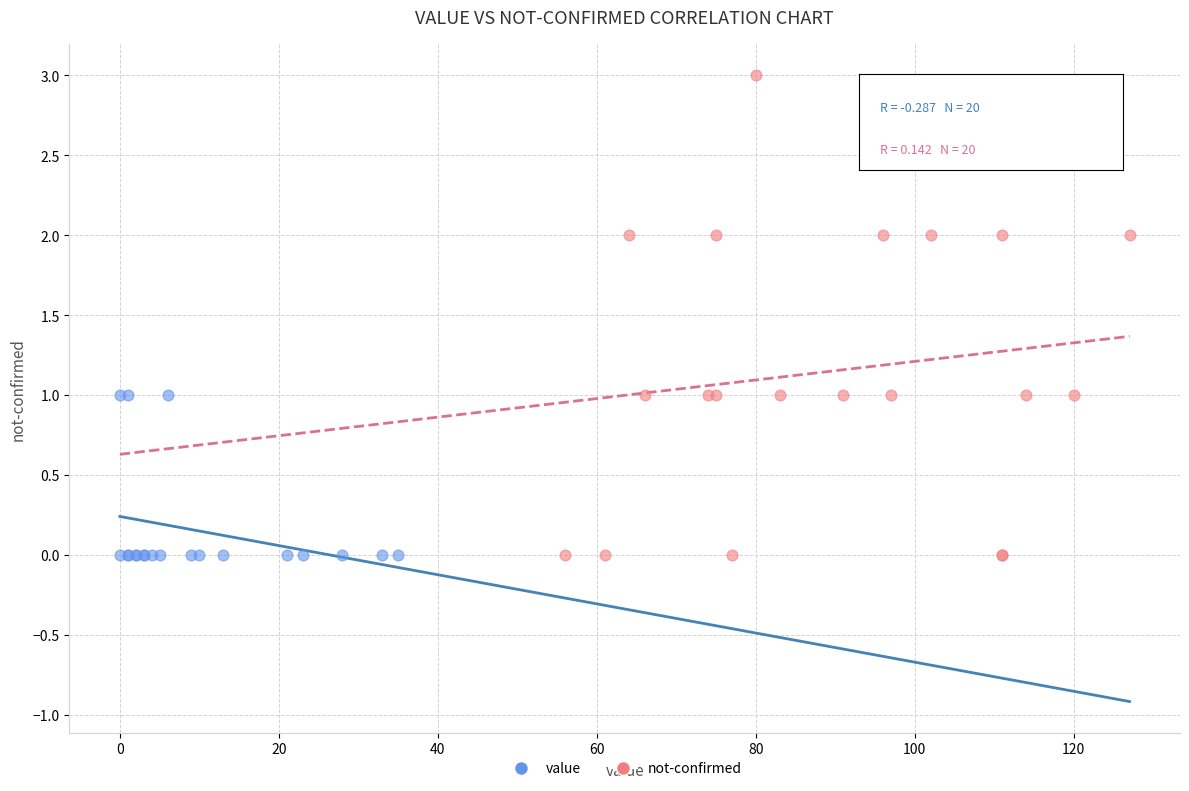

Which series contains the highest Y value?

not-confirmed